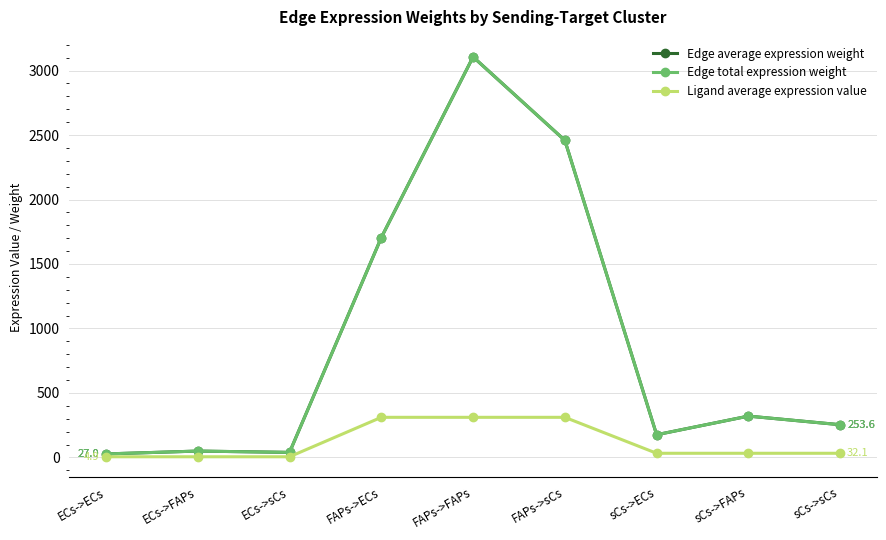

Does the chart have visible grid lines?

Yes